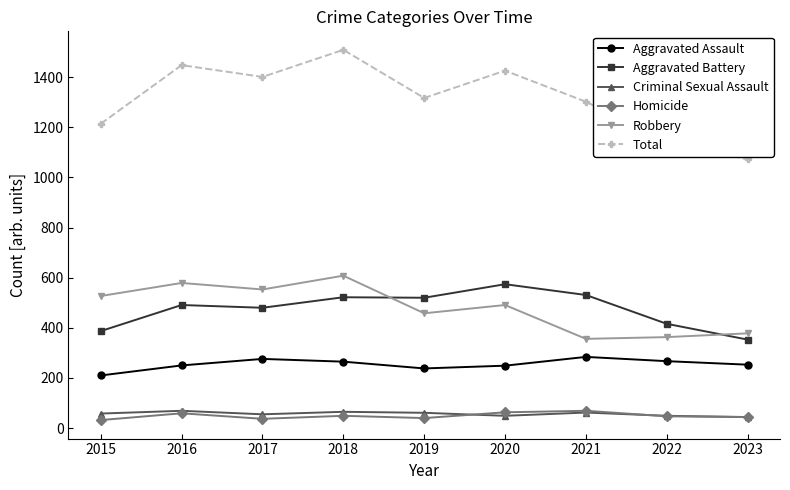

True or false: Aggravated Assault has more than 1 interior local peaks.

True